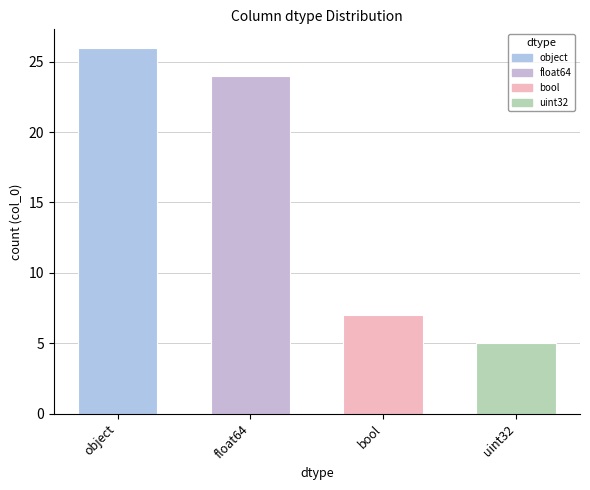

Where does the data first go above 24?

object